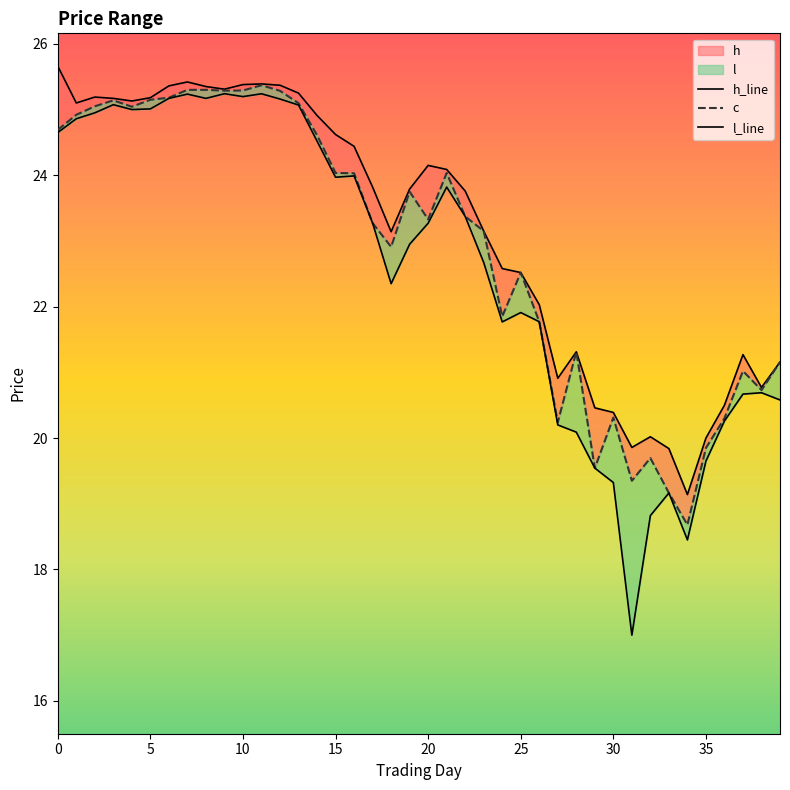

What is the difference between the maximum and minimum values in the l_line series?

8.2